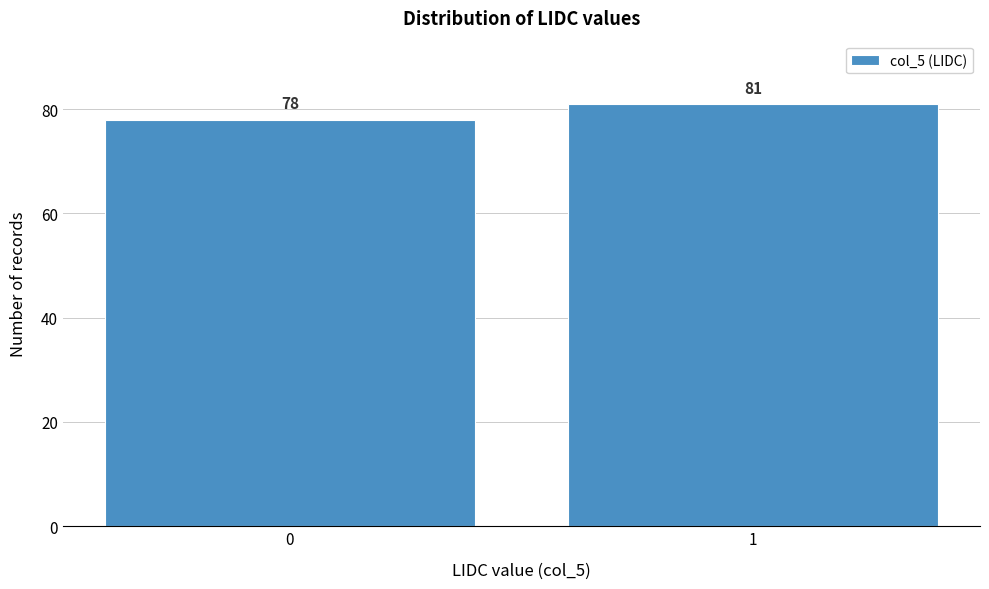

Reading left to right, extract all data points from this chart.

0=78	1=81